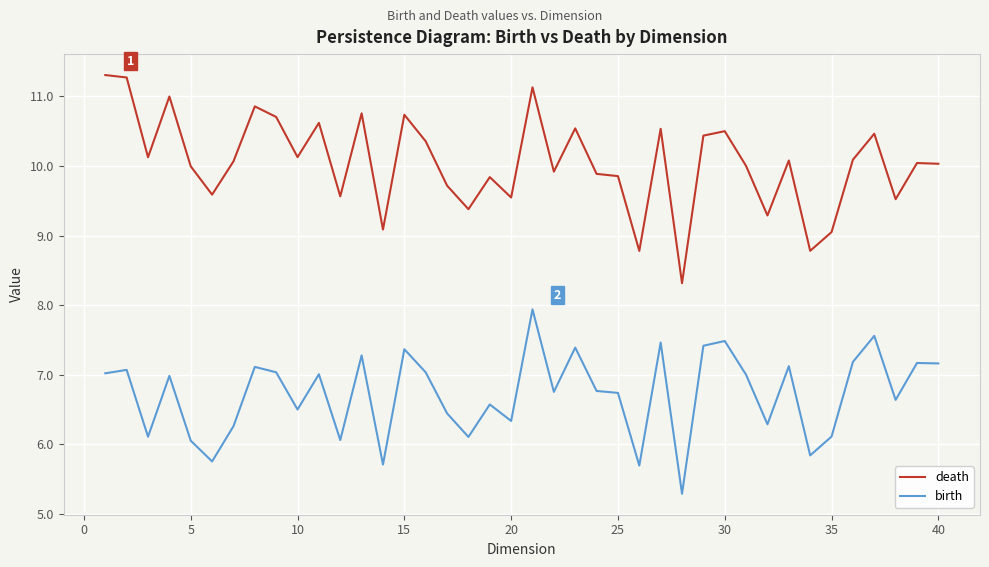

What is the difference between the maximum and minimum values in the death series?

3.0